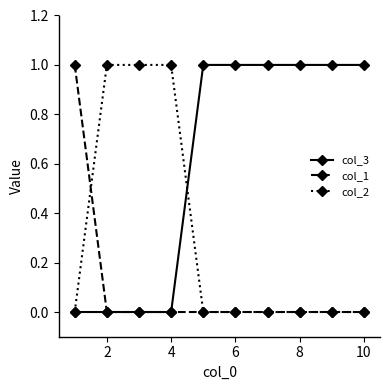

Rank the series by their average value, from highest to lowest.

col_3, col_2, col_1